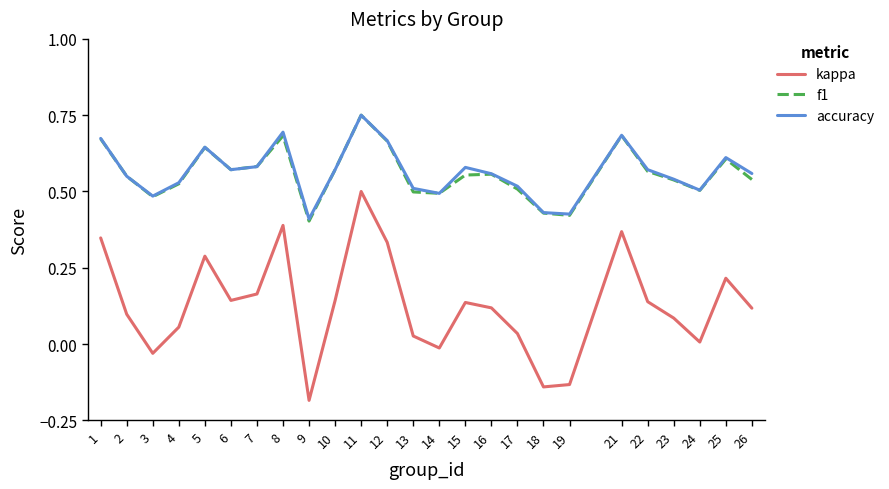

How many values in the kappa series exceed 0?

20